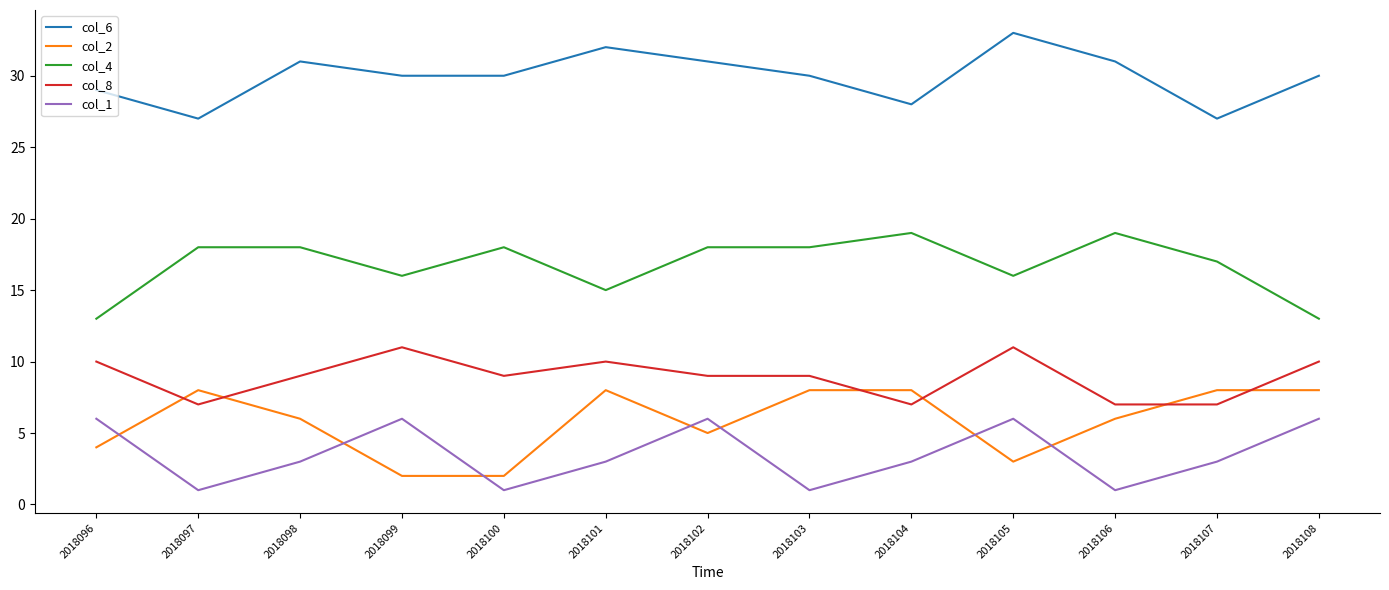

What is the sum of all col_4 values?

218